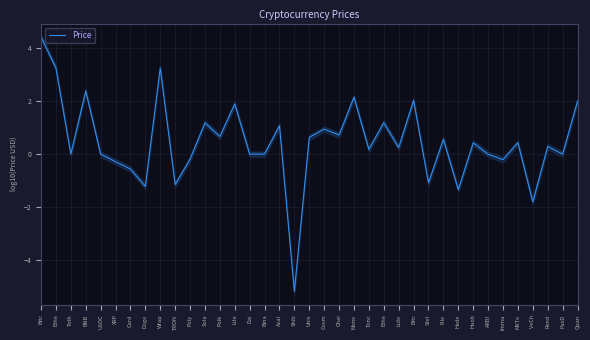

Reading left to right, list all the values displayed in this chart.

Bitc=4.4	Ethe=3.2	Teth=-0.0	BNB=2.4	USDC=-0.0	XRP=-0.3	Card=-0.6	Doge=-1.2	Wrap=3.2	TRON=-1.1	Poly=-0.2	Sola=1.2	Polk=0.7	Lite=1.9	Dai=-0.0	Bina=-0.0	Aval=1.1	Shib=-5.2	Unis=0.6	Cosm=0.9	Chai=0.7	Mone=2.1	Tonc=0.2	Ethe=1.2	Lido=0.2	Bitc=2.0	Stel=-1.1	File=0.6	Hede=-1.3	Huob=0.4	ARBI=-0.0	Immu=-0.2	MXTo=0.4	VeCh=-1.8	Rend=0.3	PaxD=-0.0	Quan=2.0